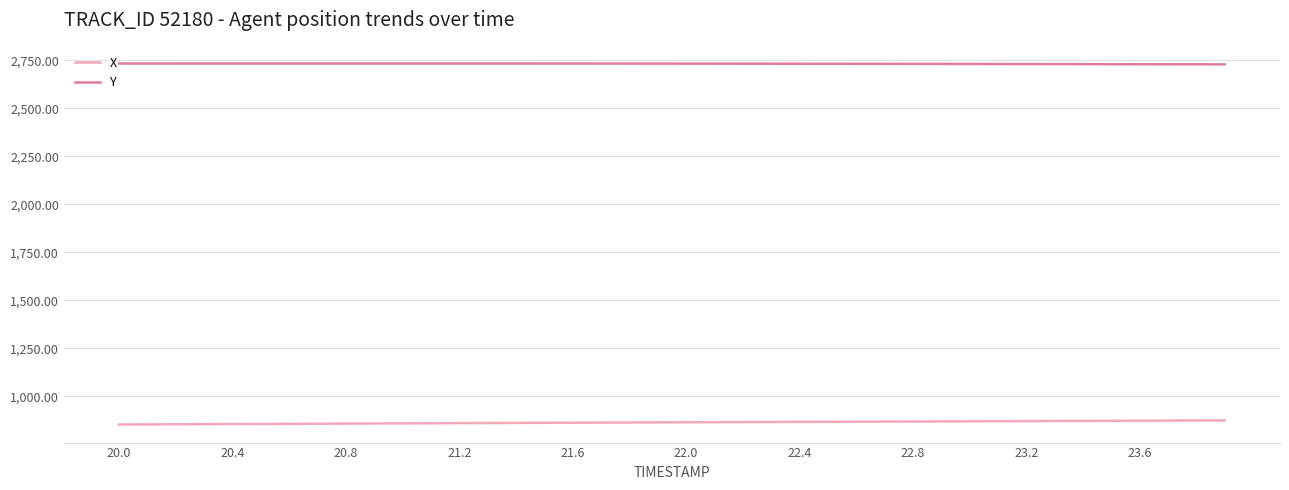

Rank the series by their maximum value, from highest to lowest.

Y, X